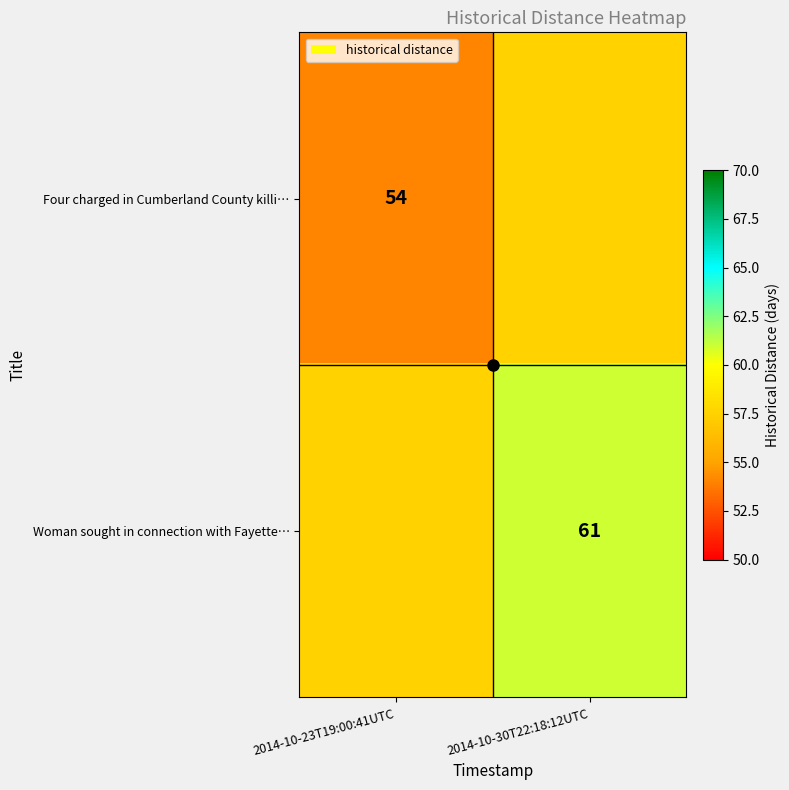

Which category has the highest value across all series?

2014-10-30T22:18:12UTC